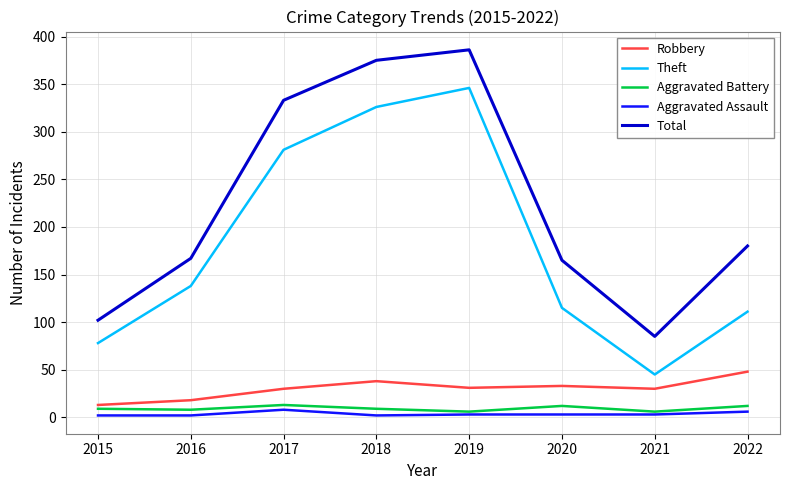

The Aggravated Battery series shows 13 at 2017. True or false?

True